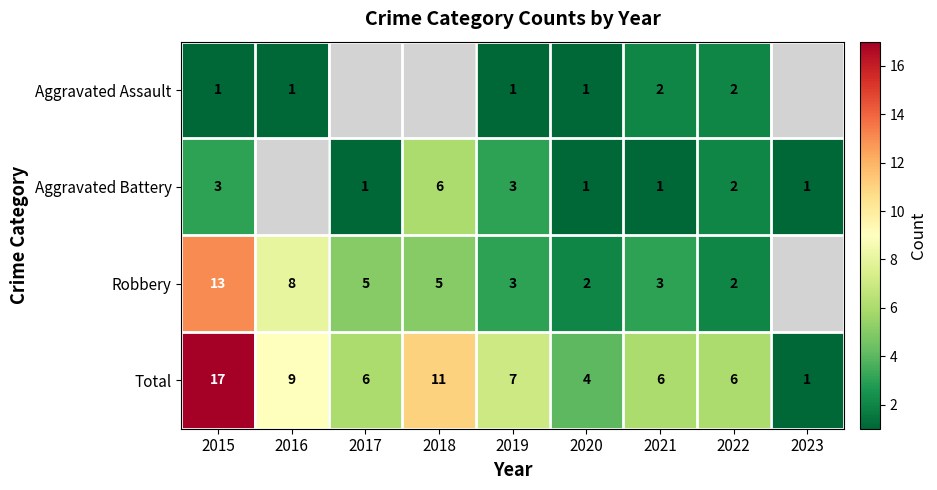

Is the value of Aggravated Battery at 2018 greater than the value of Total at 2015?

No